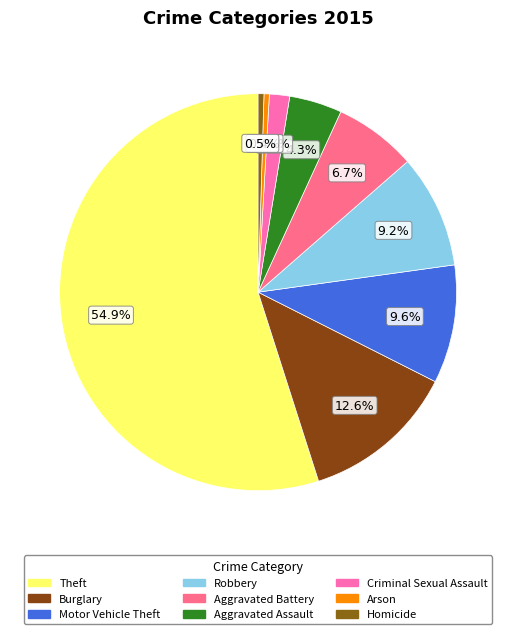

How many segments does this pie chart have?

9